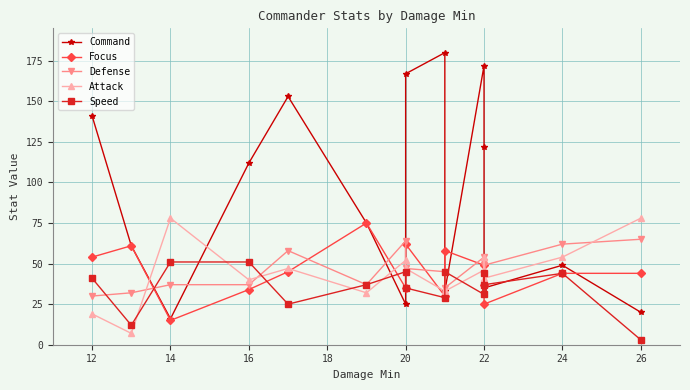

What is the average value of the Command series?

91